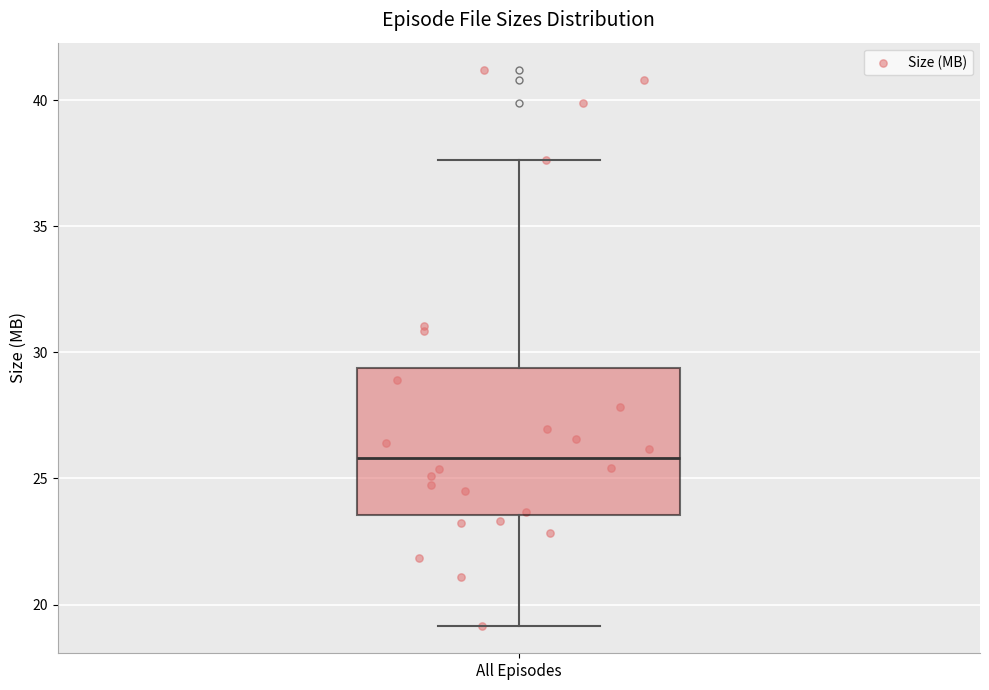

Transcribe this box plot: give where the median line is, the range the box spans, and where the two whiskers end, as read against the y-axis. The values are not printed on the chart, so give them approximately, as read against the axis.

median 26.0, box 23.5 to 29.5, whiskers 19.0 to 37.5